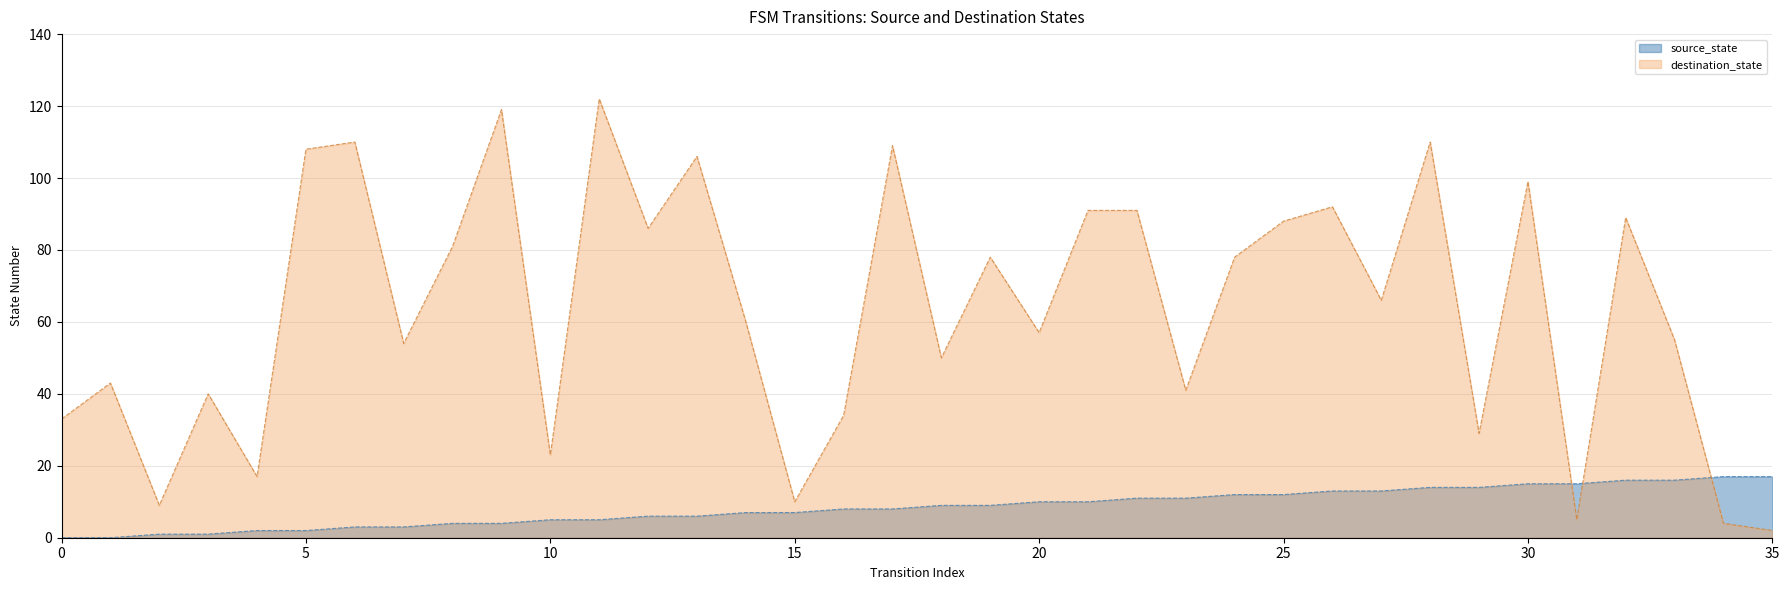

True or false: destination_state and source_state cross at least once.

True